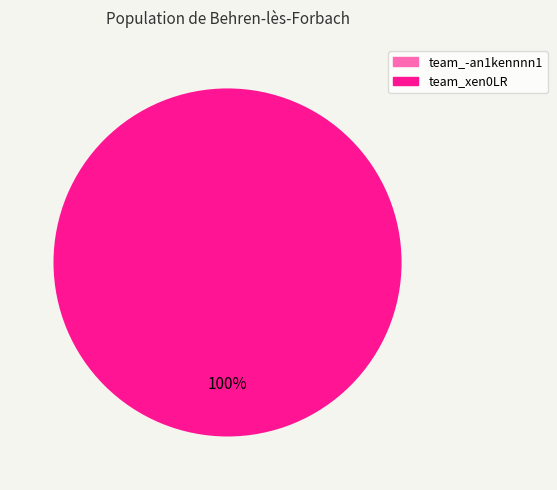

Does any single category account for the majority?

Yes